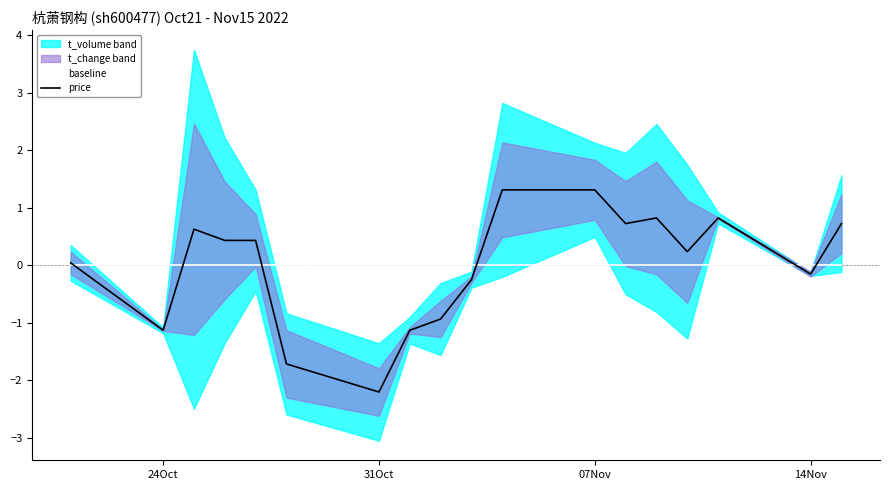

True or false: baseline has more than 1 interior local peaks.

False